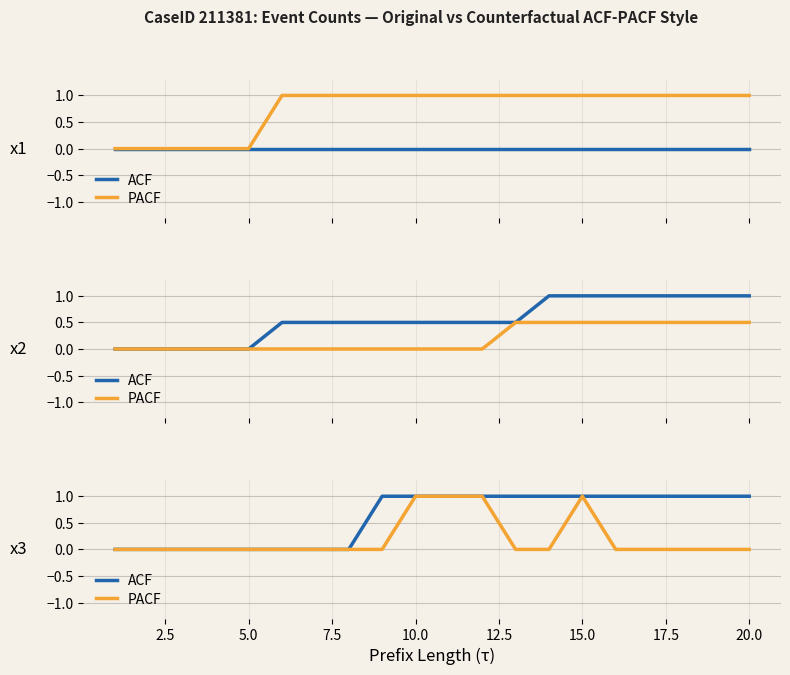

How many interior local peaks does the PACF series have?

1